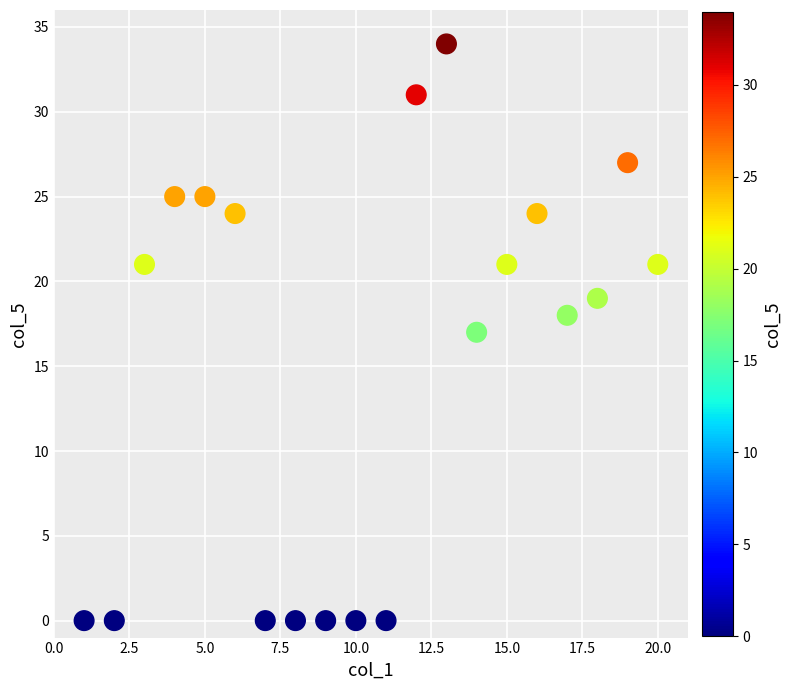

What is the range of Y values (max minus min)?

34